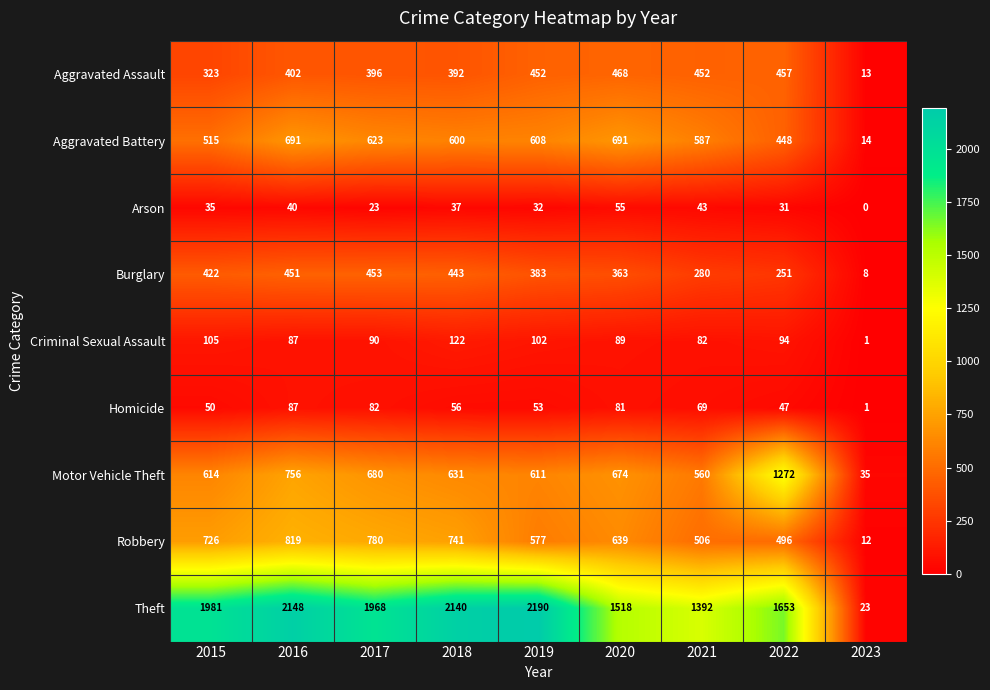

At which label does Criminal Sexual Assault first exceed 90?

2015